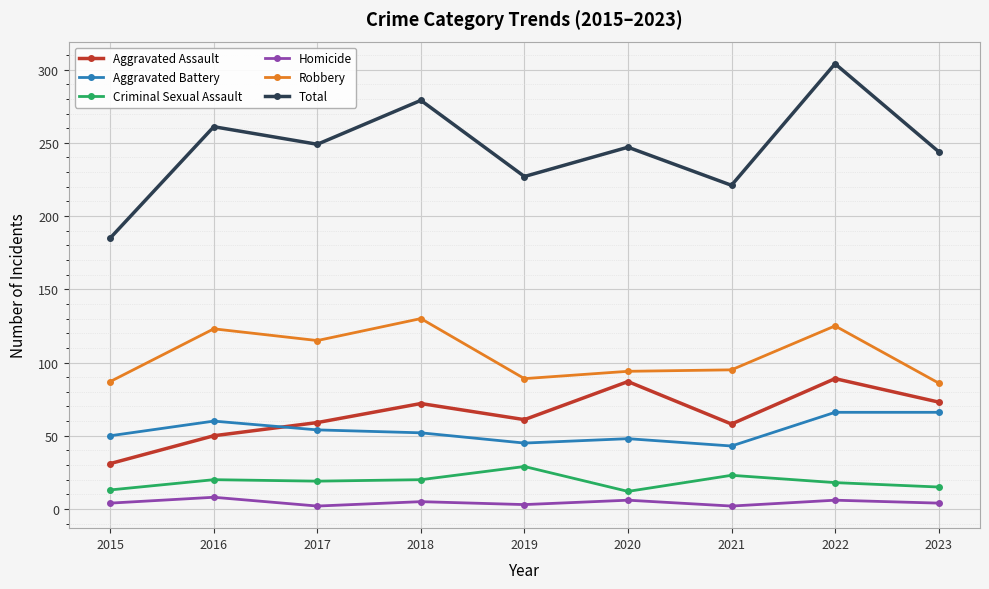

What are all the series names shown in the legend?

Aggravated Assault, Aggravated Battery, Criminal Sexual Assault, Homicide, Robbery, Total